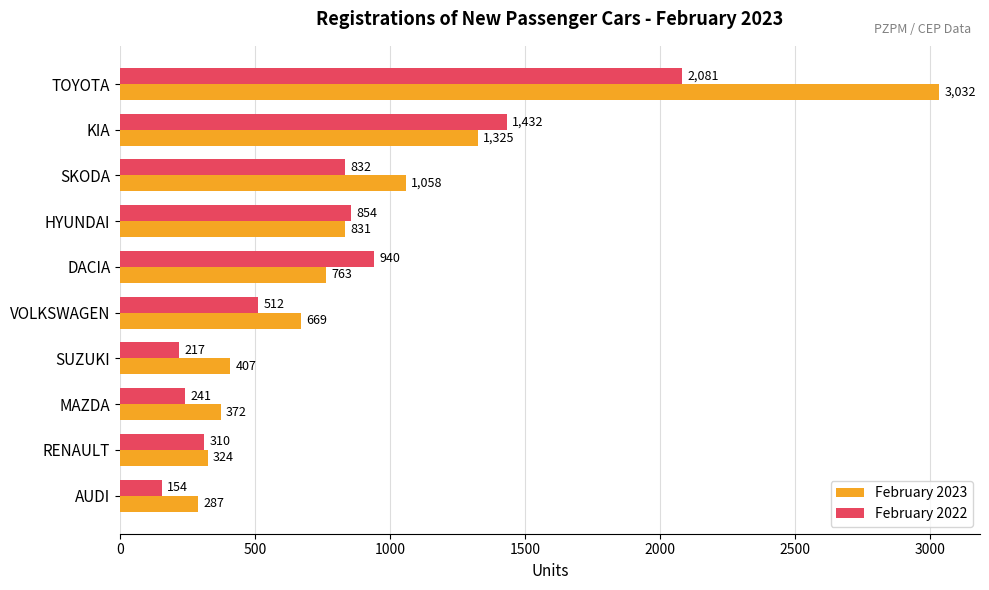

What is the difference between the maximum and minimum values in the February 2023 series?

2745